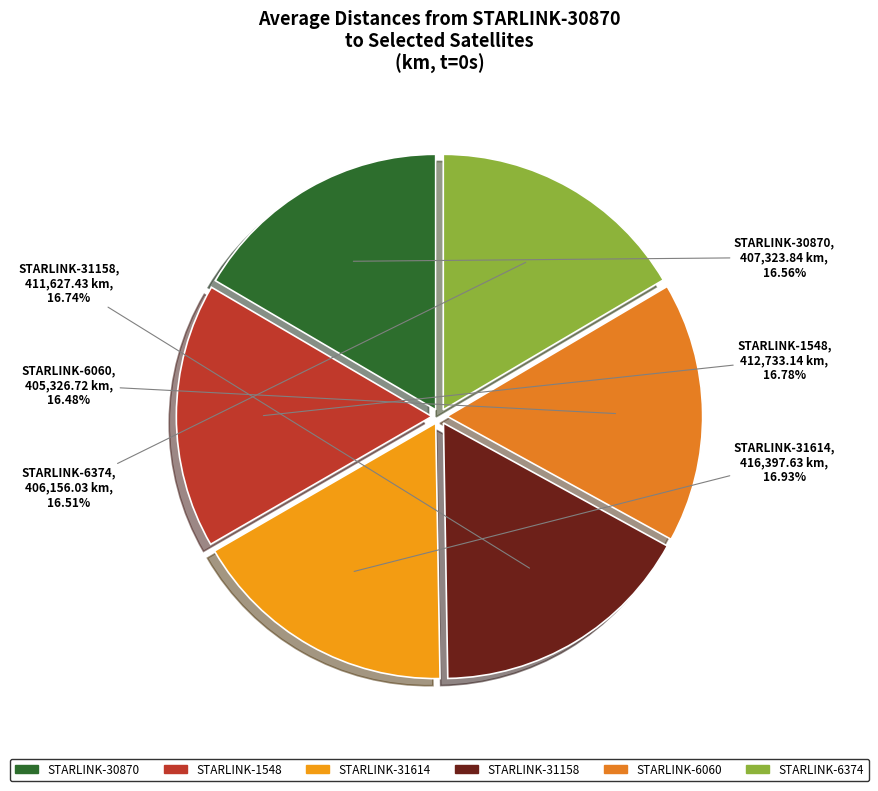

What percentage is the STARLINK-6374 slice, to the nearest percent?

17%